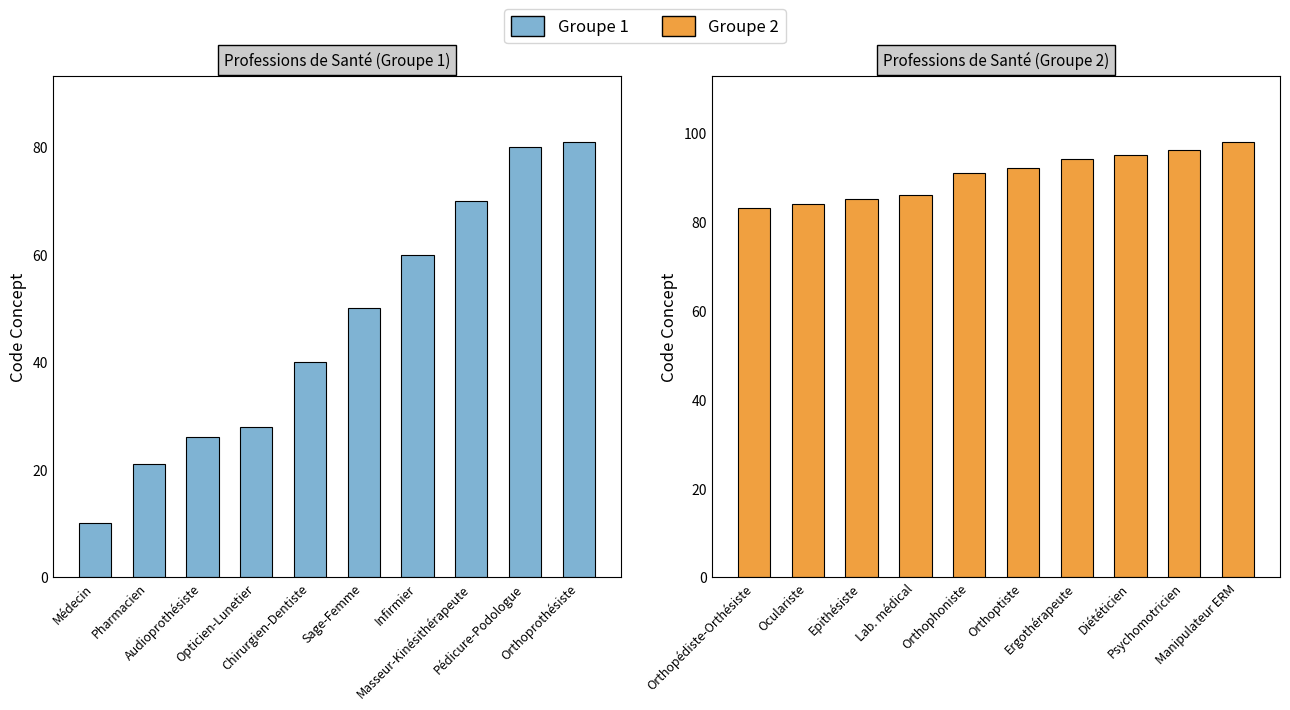

The value at Oculariste is 150. True or false?

False